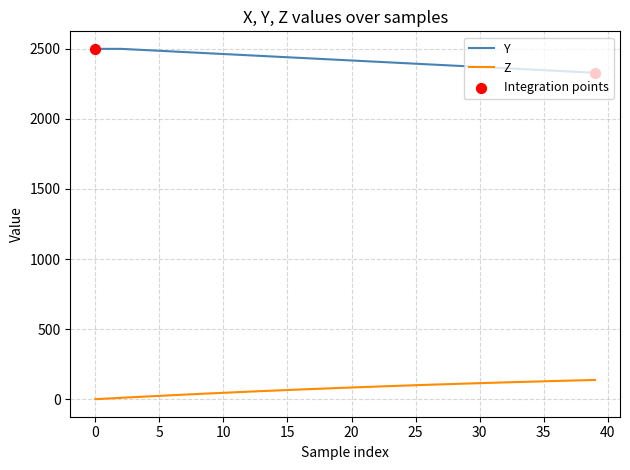

What is the highest value of the Z series?

137.3